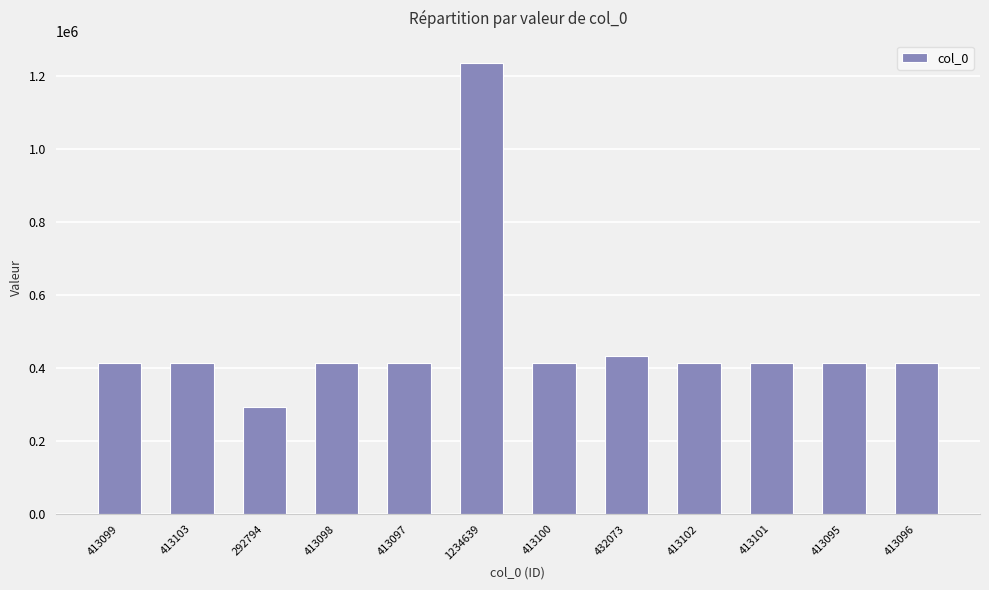

How many series are shown in this chart?

1